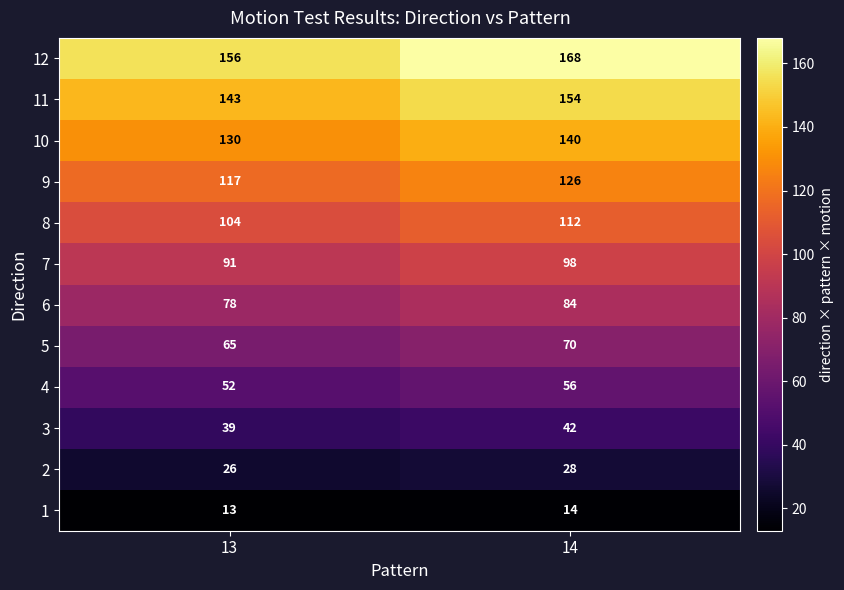

How many data points does each series have?

2